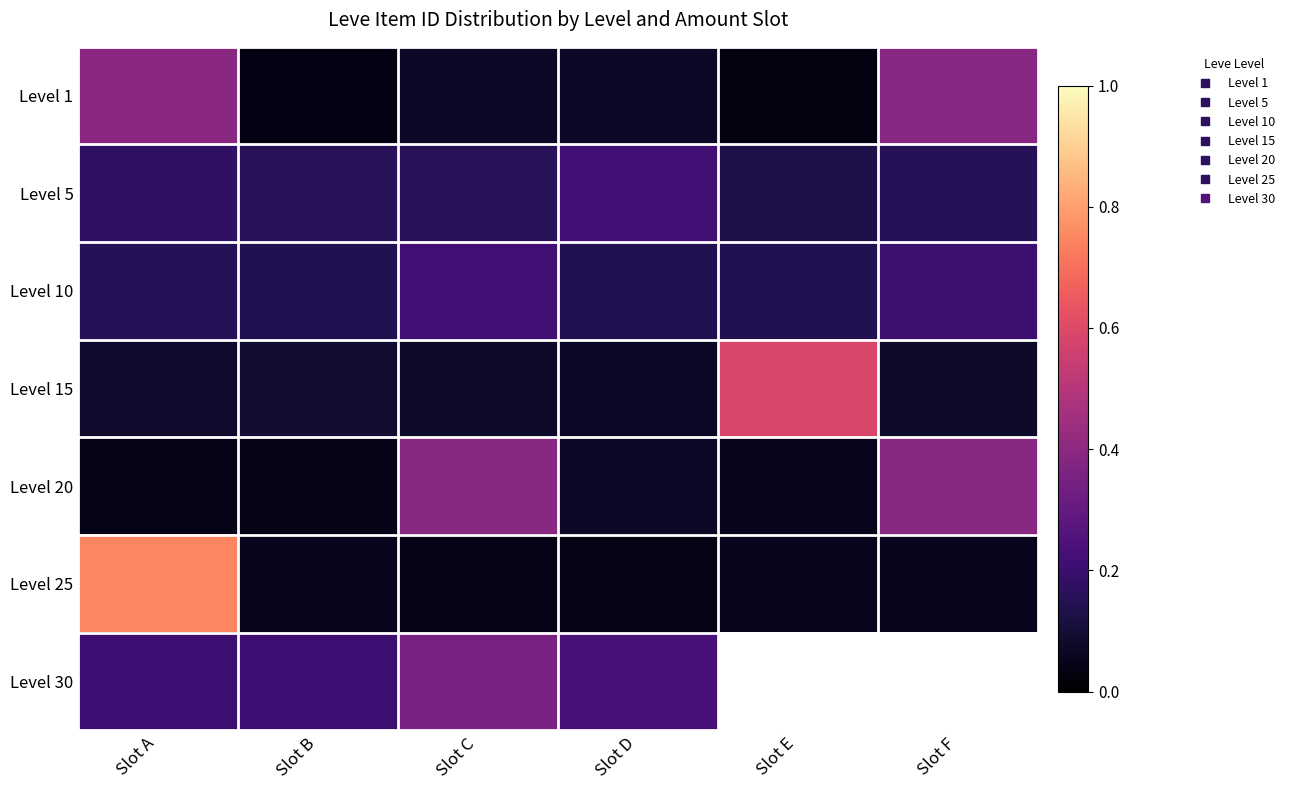

The value of Level 20 at Slot F is 0.2. True or false?

False